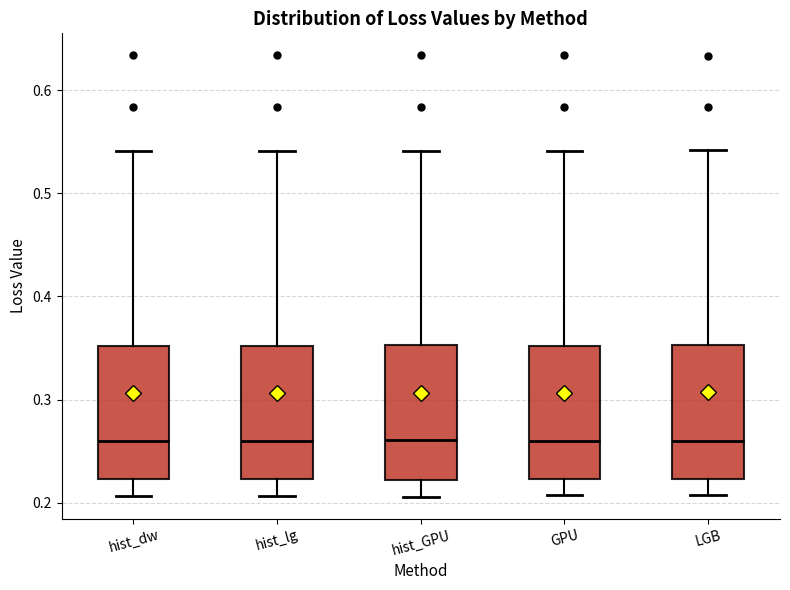

Where does the median line of the box for hist_lg sit on the y-axis? The values are not printed on the chart, so give them approximately, as read against the axis.

0.26